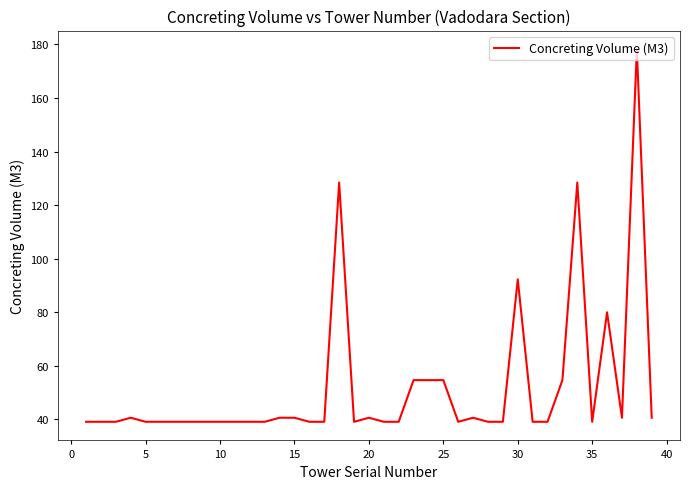

What is the maximum value shown in the chart?

178.2